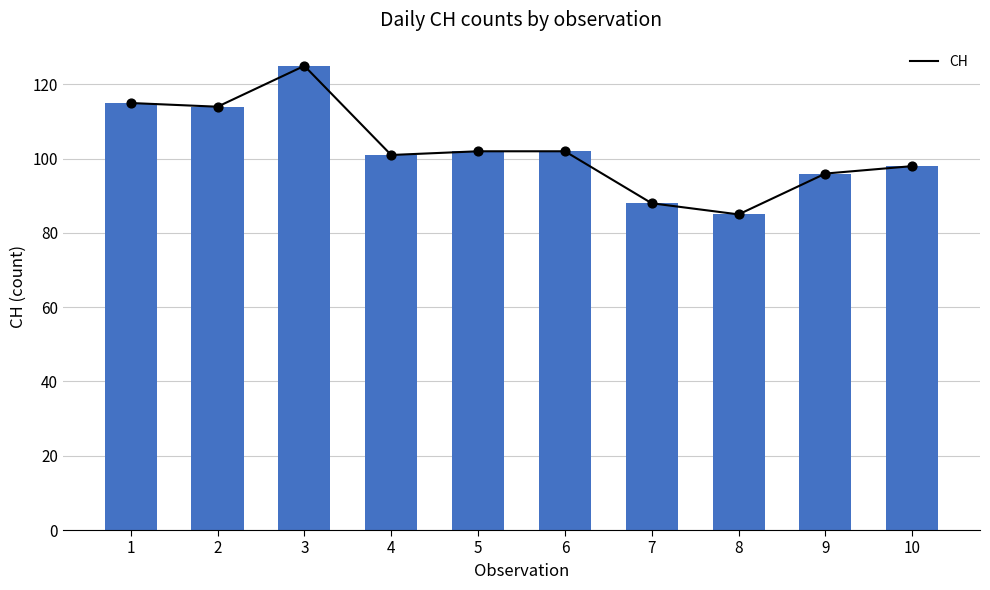

Between 1 and 10, which is larger?

1